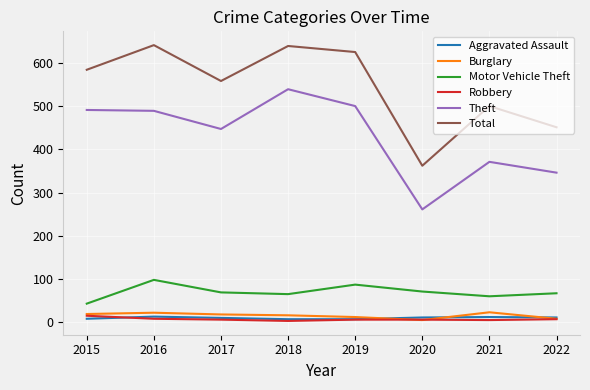

What is the sum of the Motor Vehicle Theft values at 2022 and 2020?

138